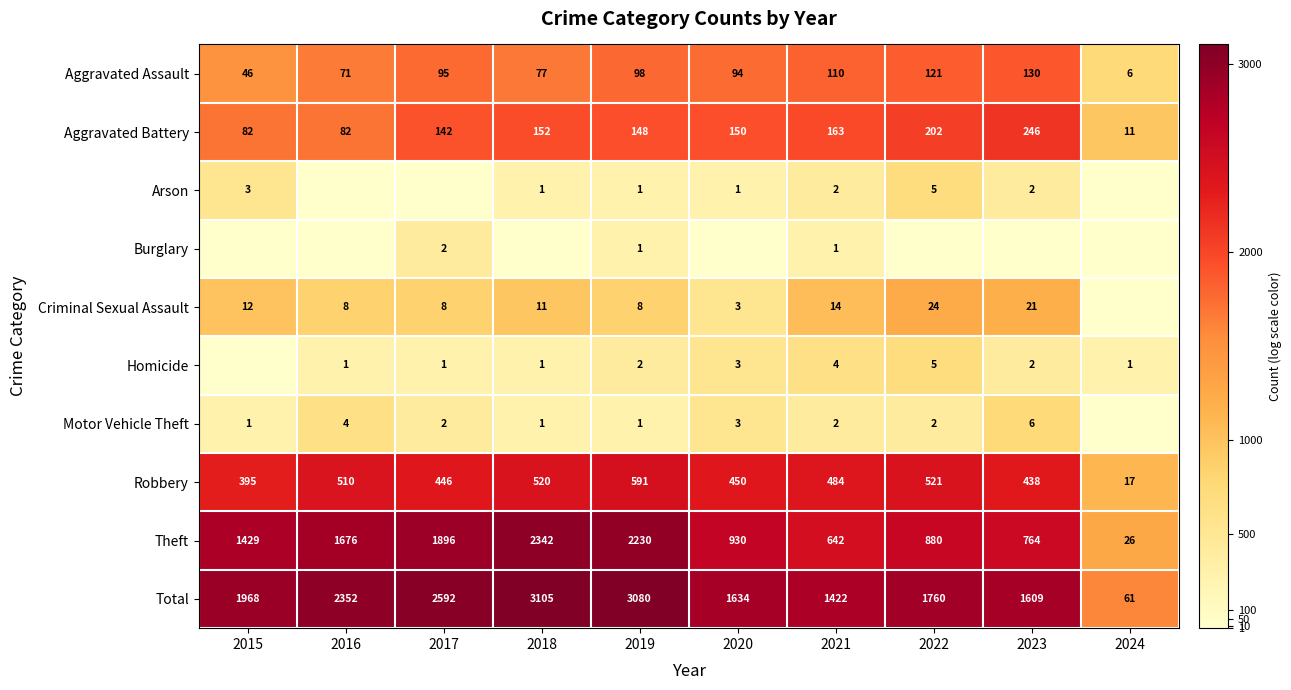

What is the sum of the Homicide values at 2019 and 2017?

3